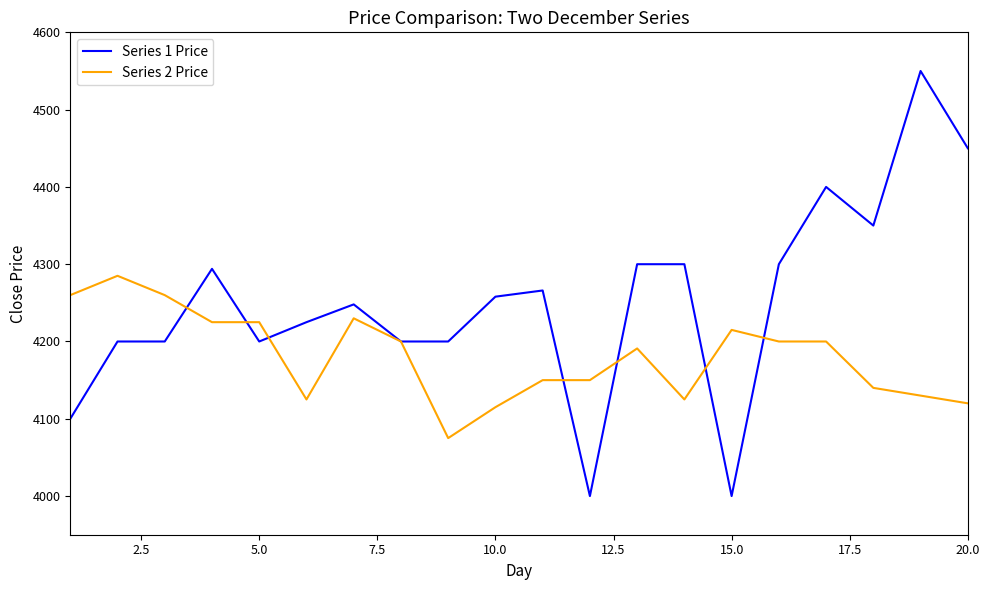

What is the difference between the second highest and minimum values in the Series 2 Price series?

185